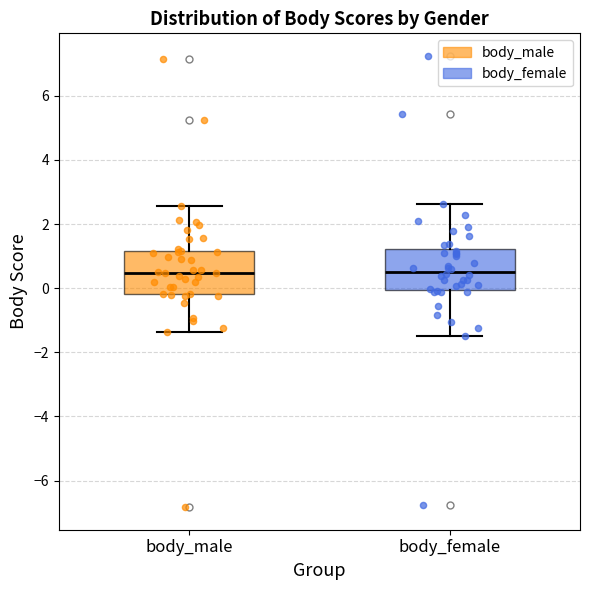

Reading left to right, transcribe this box plot: for each box, give where its median line is, the range the box spans, and where its two whiskers end, as read against the y-axis. The values are not printed on the chart, so give them approximately, as read against the axis.

body_male: median 0.4, box -0.2 to 1.2, whiskers -1.4 to 2.6
body_female: median 0.6, box 0.0 to 1.2, whiskers -1.4 to 2.6